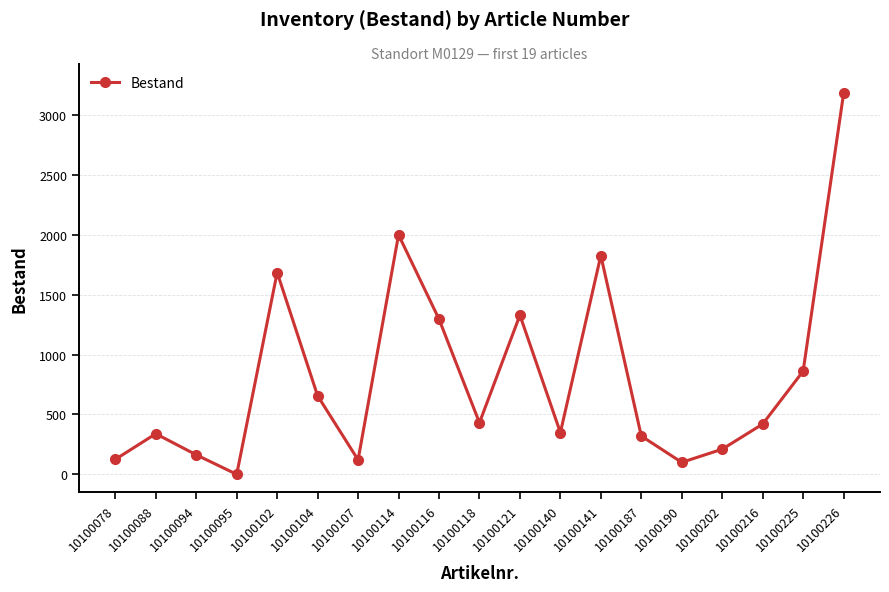

What is the ratio of the value at 10100121 to the value at 10100190?

13.3